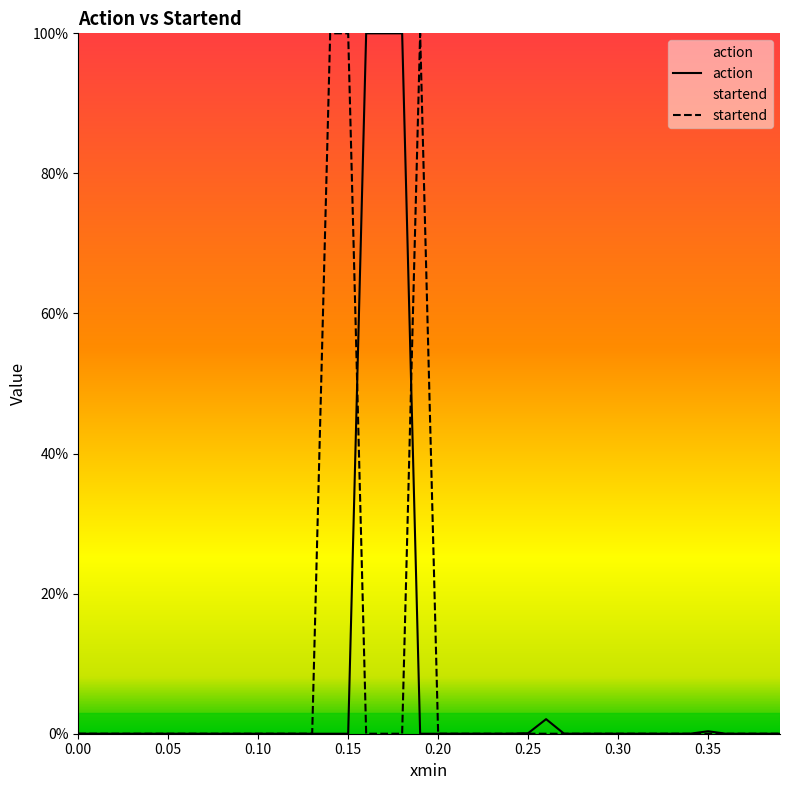

What is the highest value of the action series?

1.0